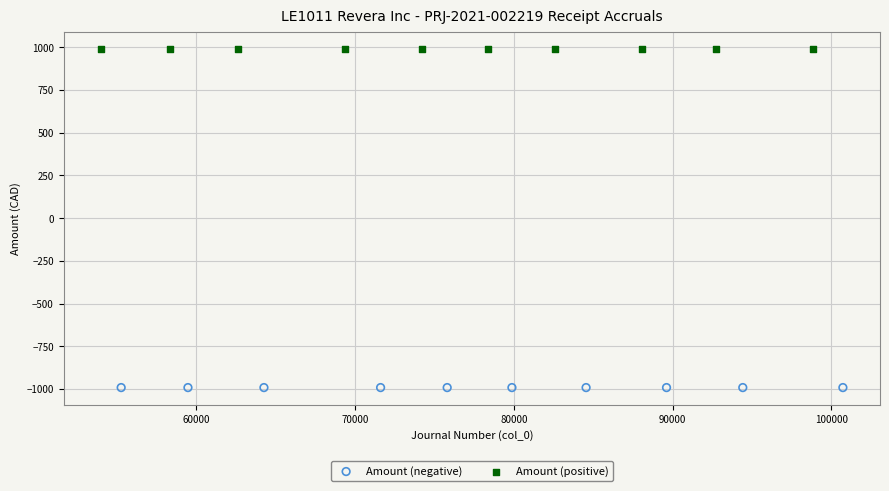

What are all the series names shown in the legend?

Amount (negative), Amount (positive)